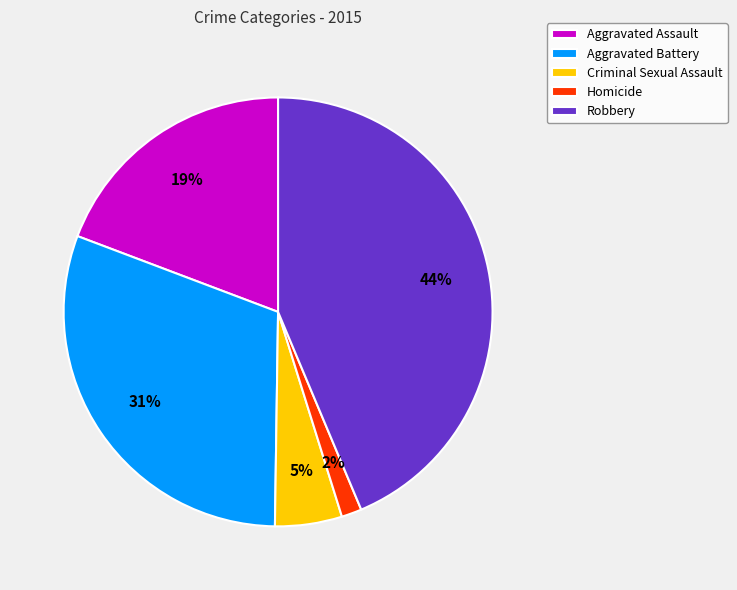

Does Criminal Sexual Assault represent more than half of the total?

No